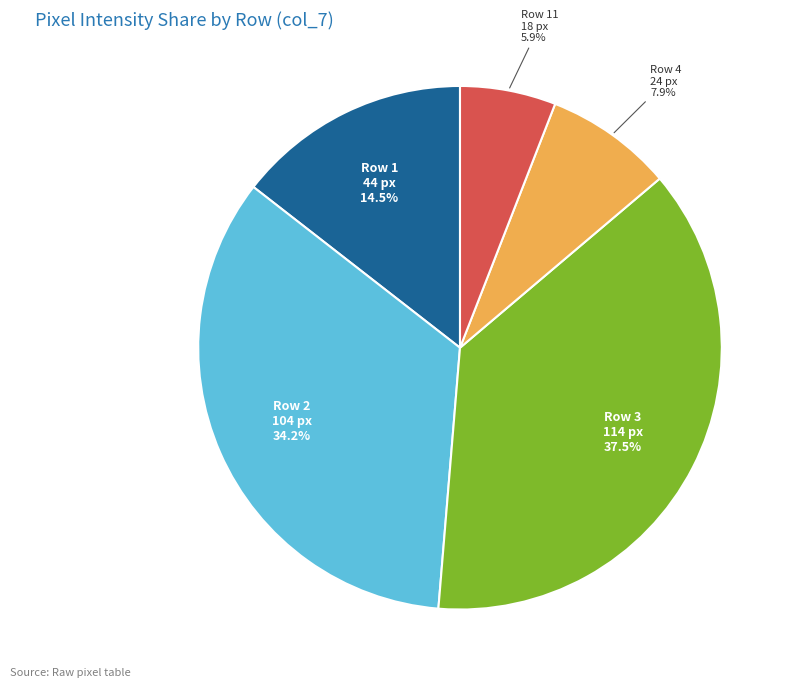

Does any single category account for the majority?

No